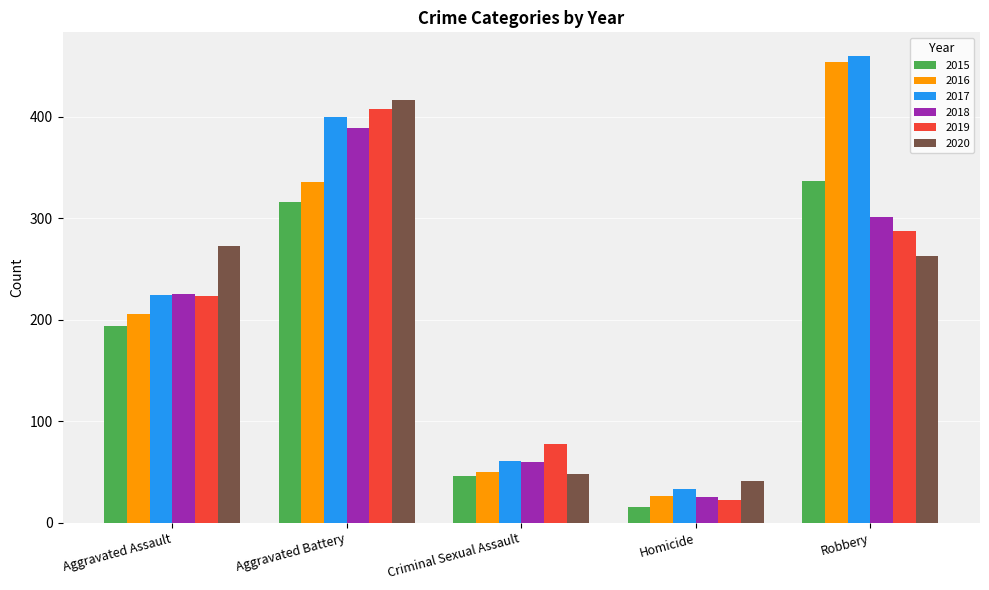

Which series has the widest spread of values?

2016